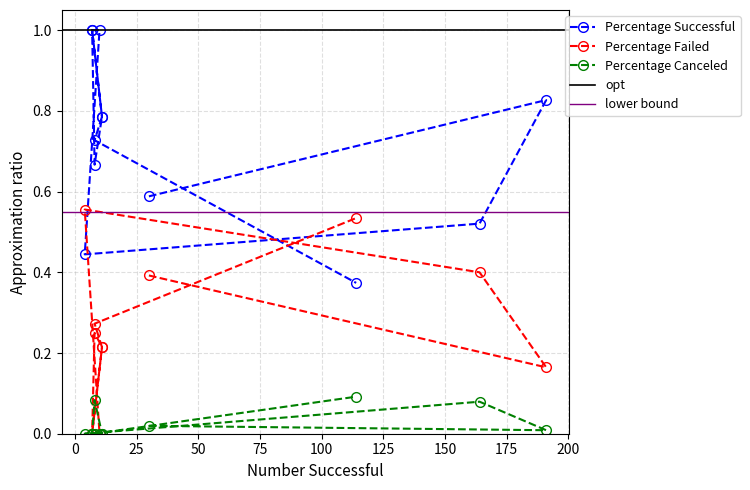

What is the value of the Percentage Successful point at the 9th from the left?

0.7